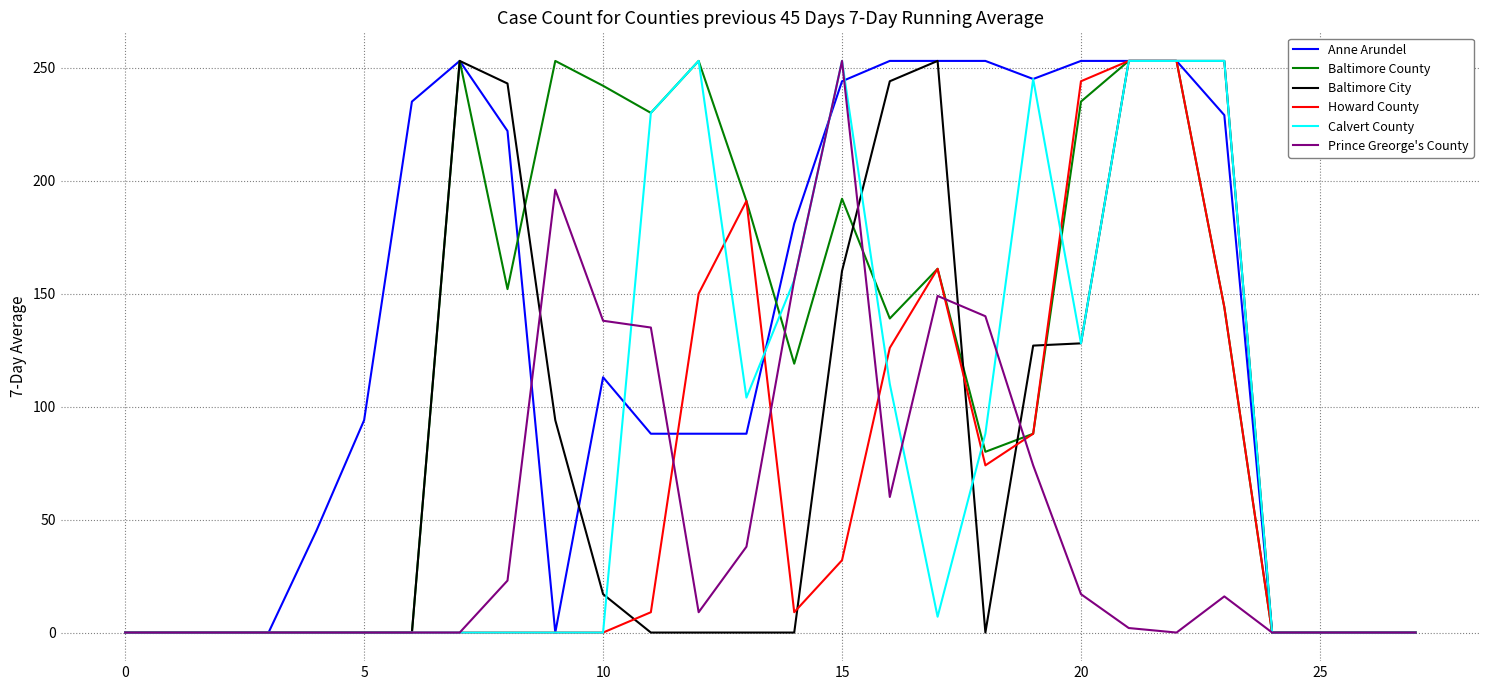

What is the highest value of the Calvert County series?

253